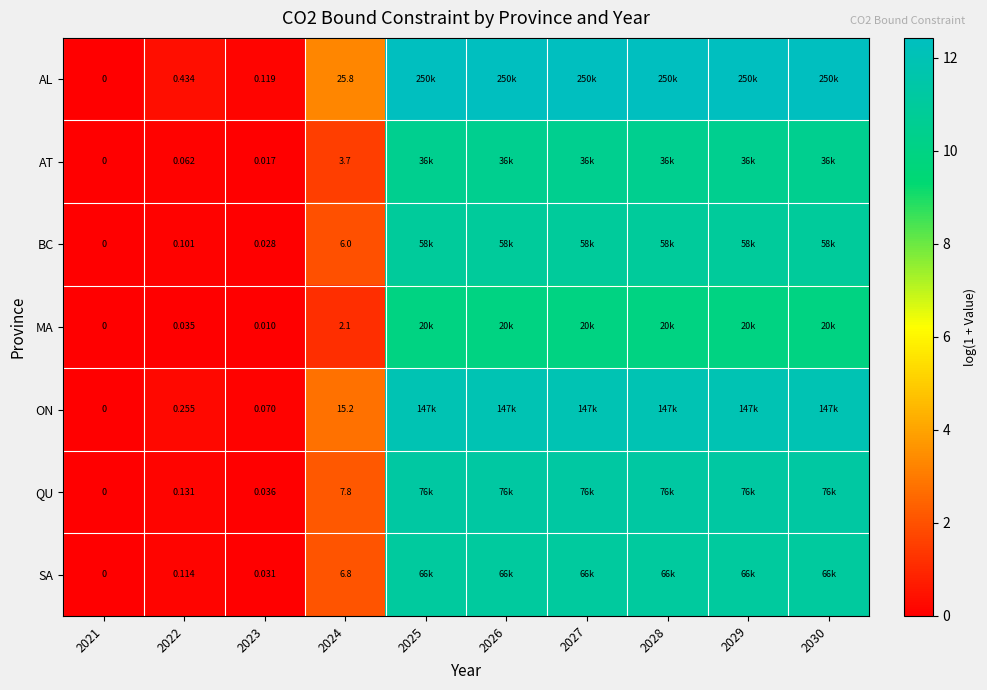

Between 2022 and 2023, which series saw the biggest shift?

AL